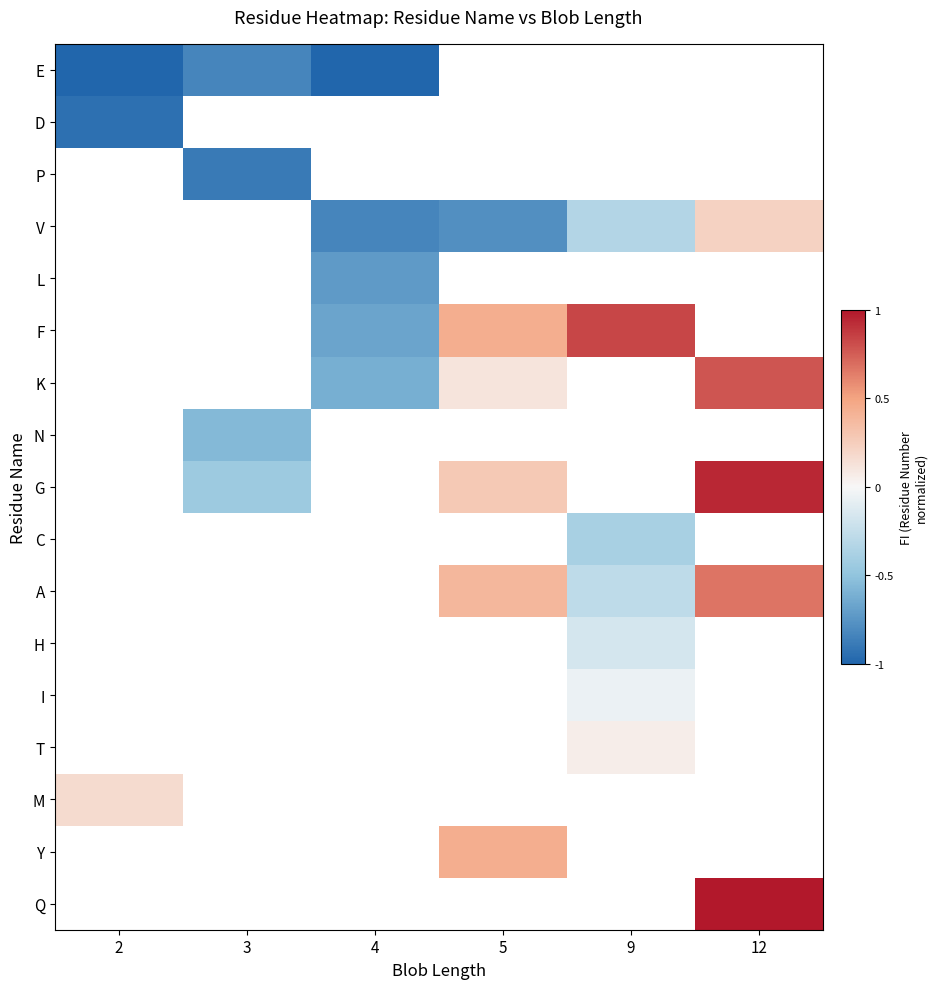

Which label corresponds to the smallest value in the chart?

2